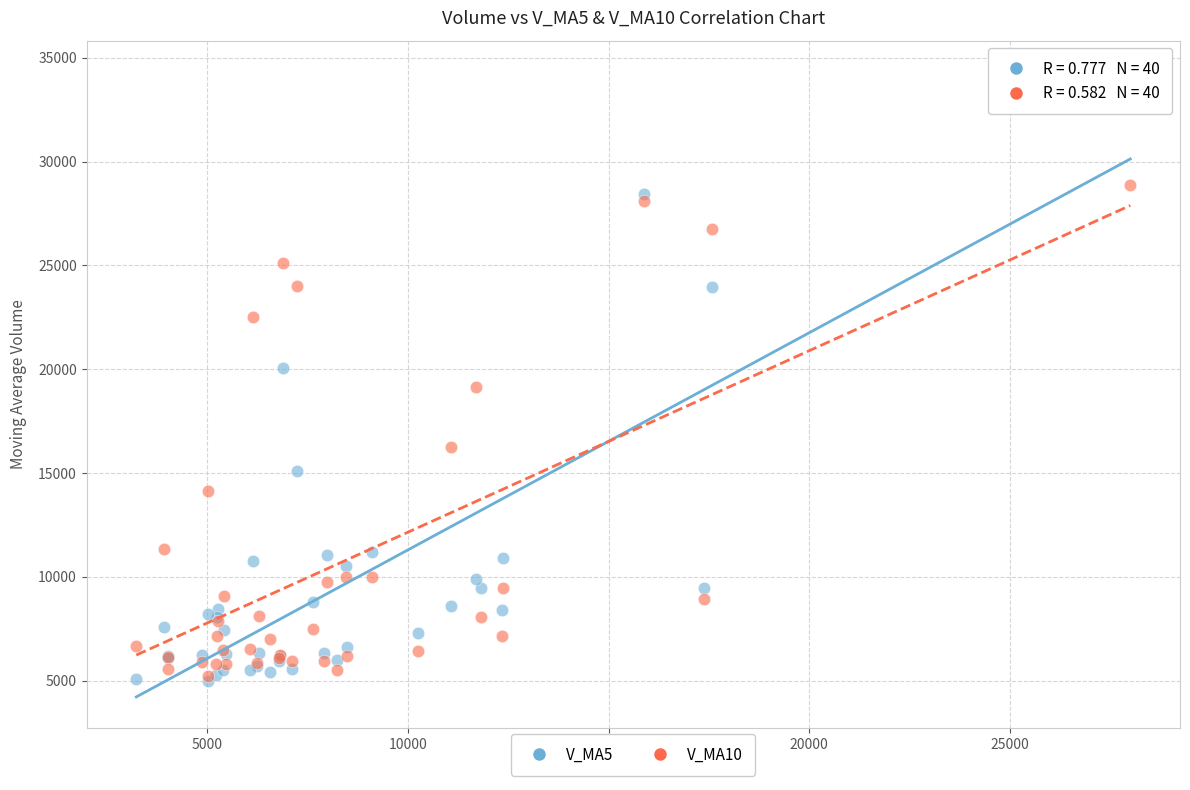

Which series reaches the maximum Y coordinate?

V_MA5